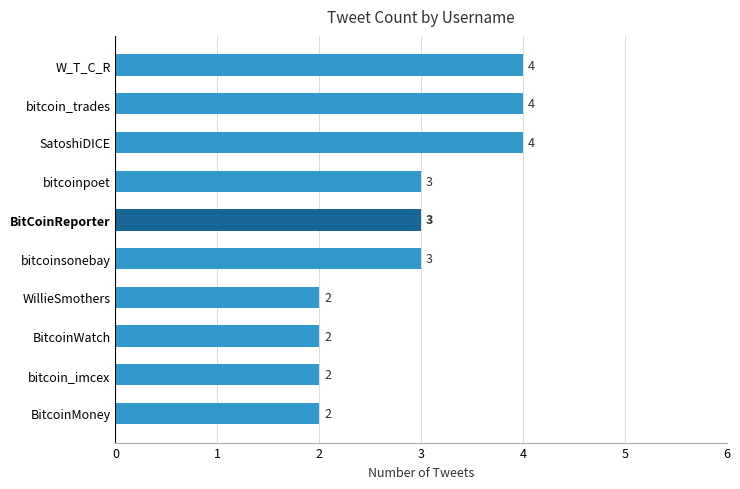

Is it true that the value at bitcoinpoet is 1?

False